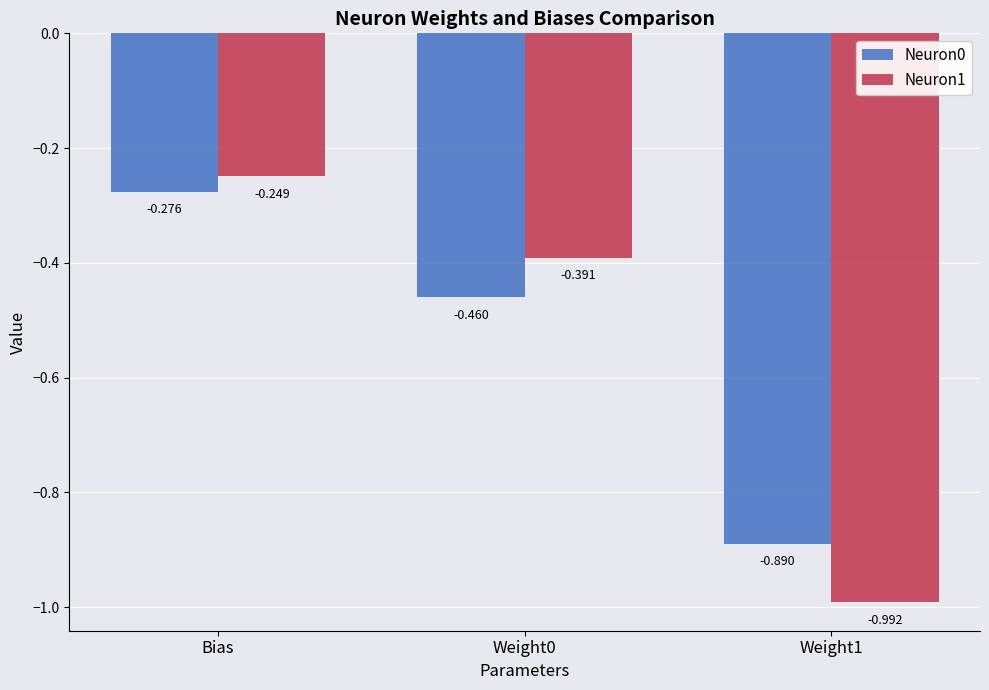

Does the chart contain any negative values?

Yes